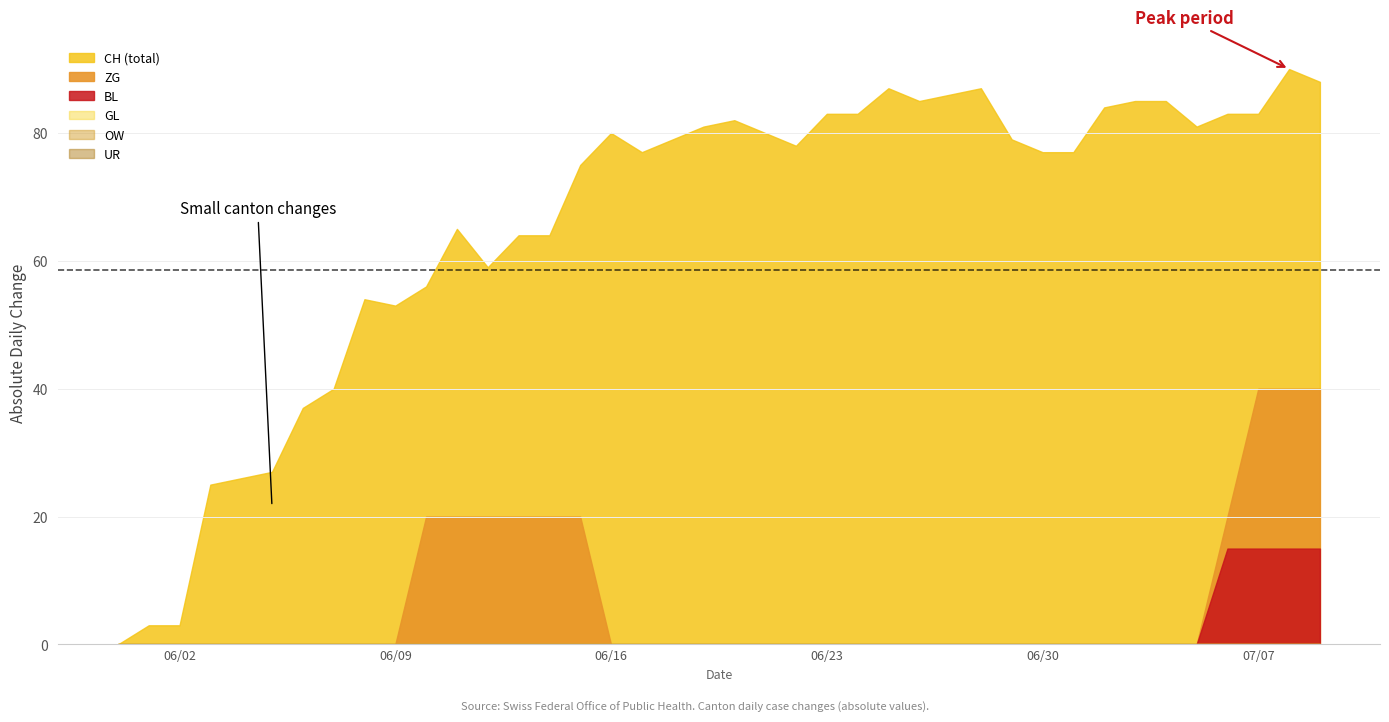

True or false: ZG and BL cross at least once.

False